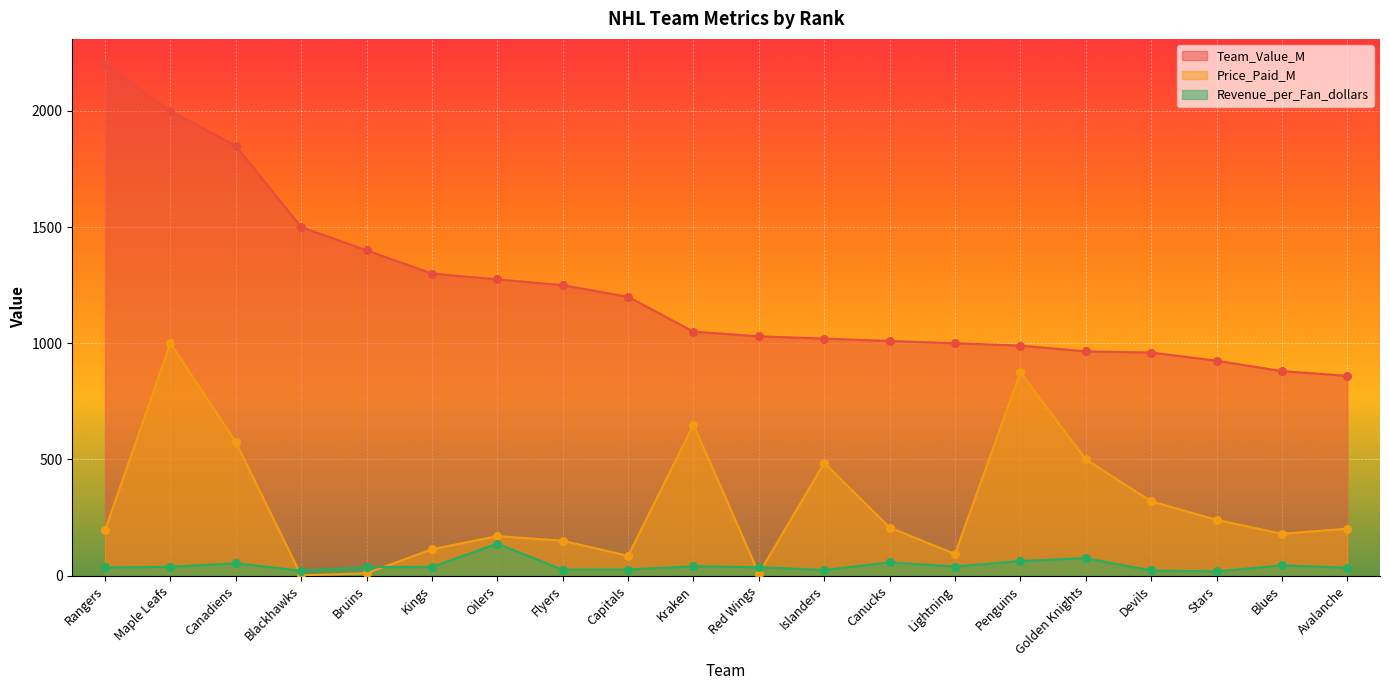

Which series reaches the maximum Y coordinate?

Team_Value_M